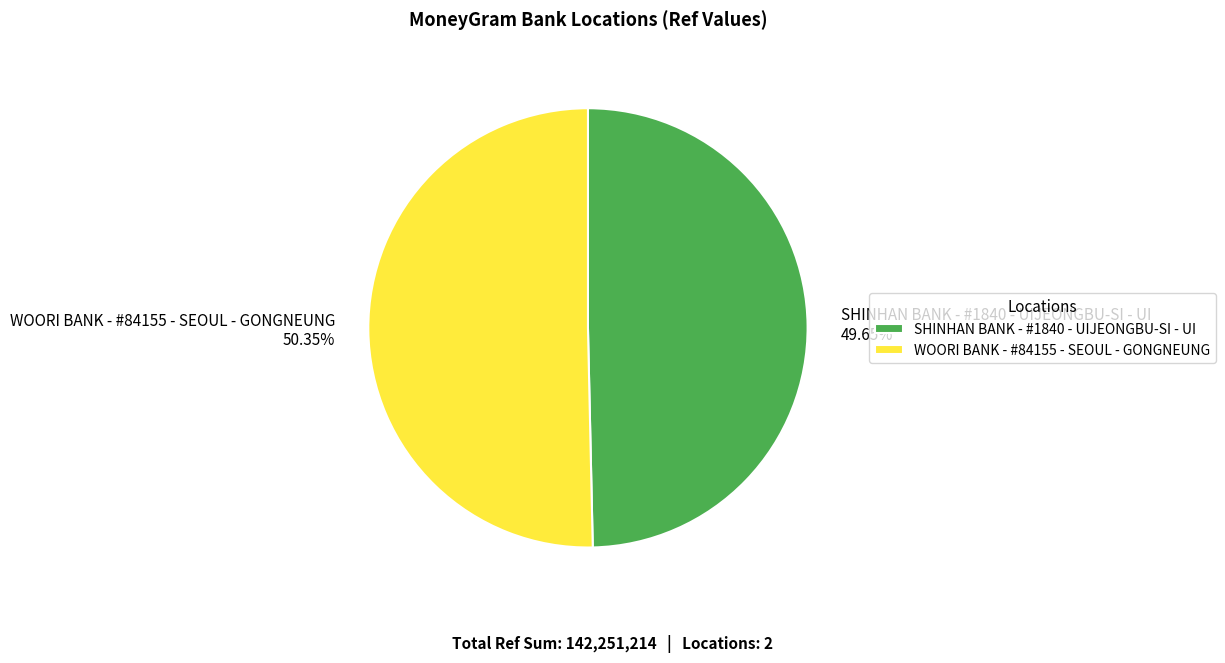

What is the largest slice in the pie chart?

WOORI BANK - #84155 - SEOUL - GONGNEUNG